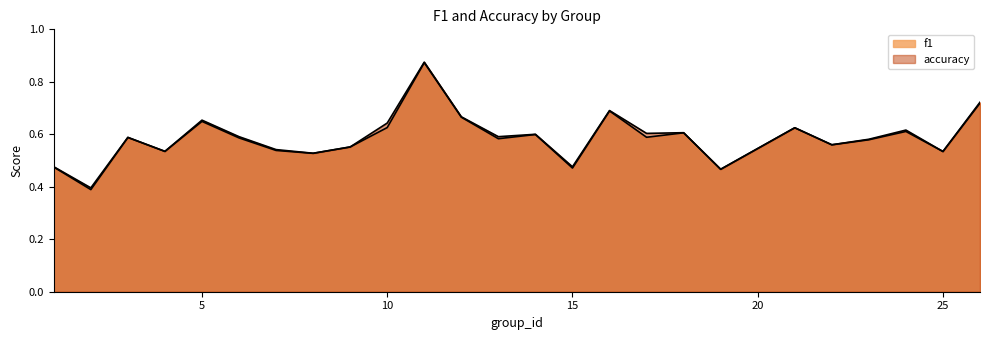

Between 3 and 26, which series saw the biggest shift?

accuracy